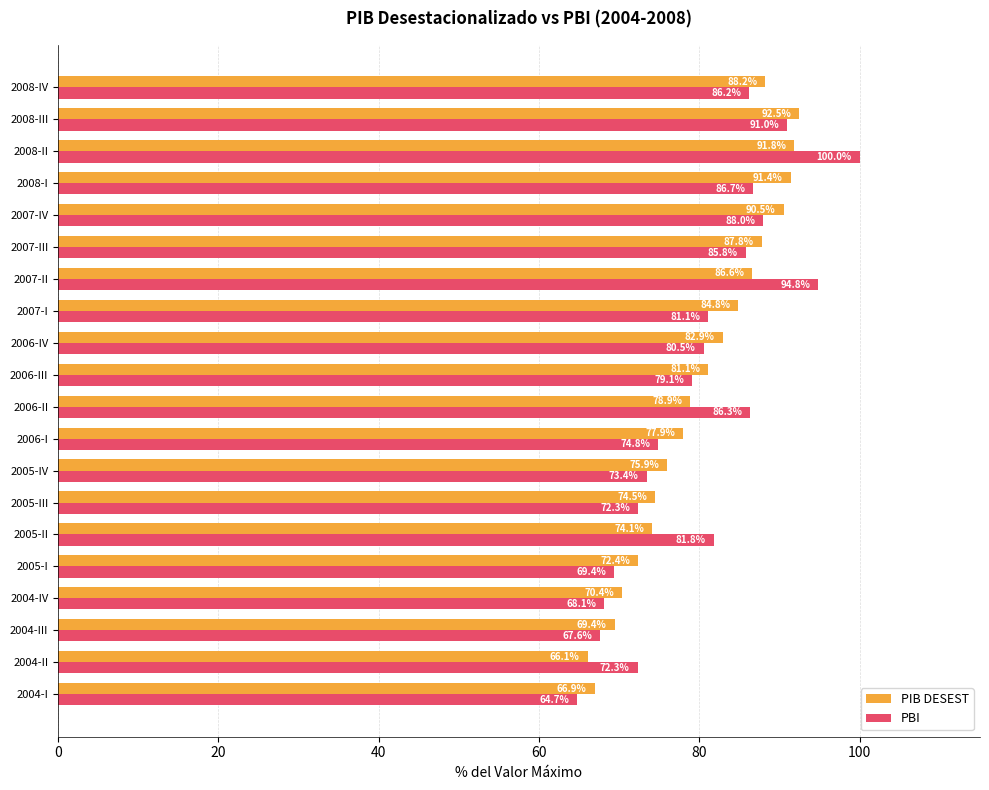

Rank the series by their maximum value, from lowest to highest.

PIB DESEST, PBI